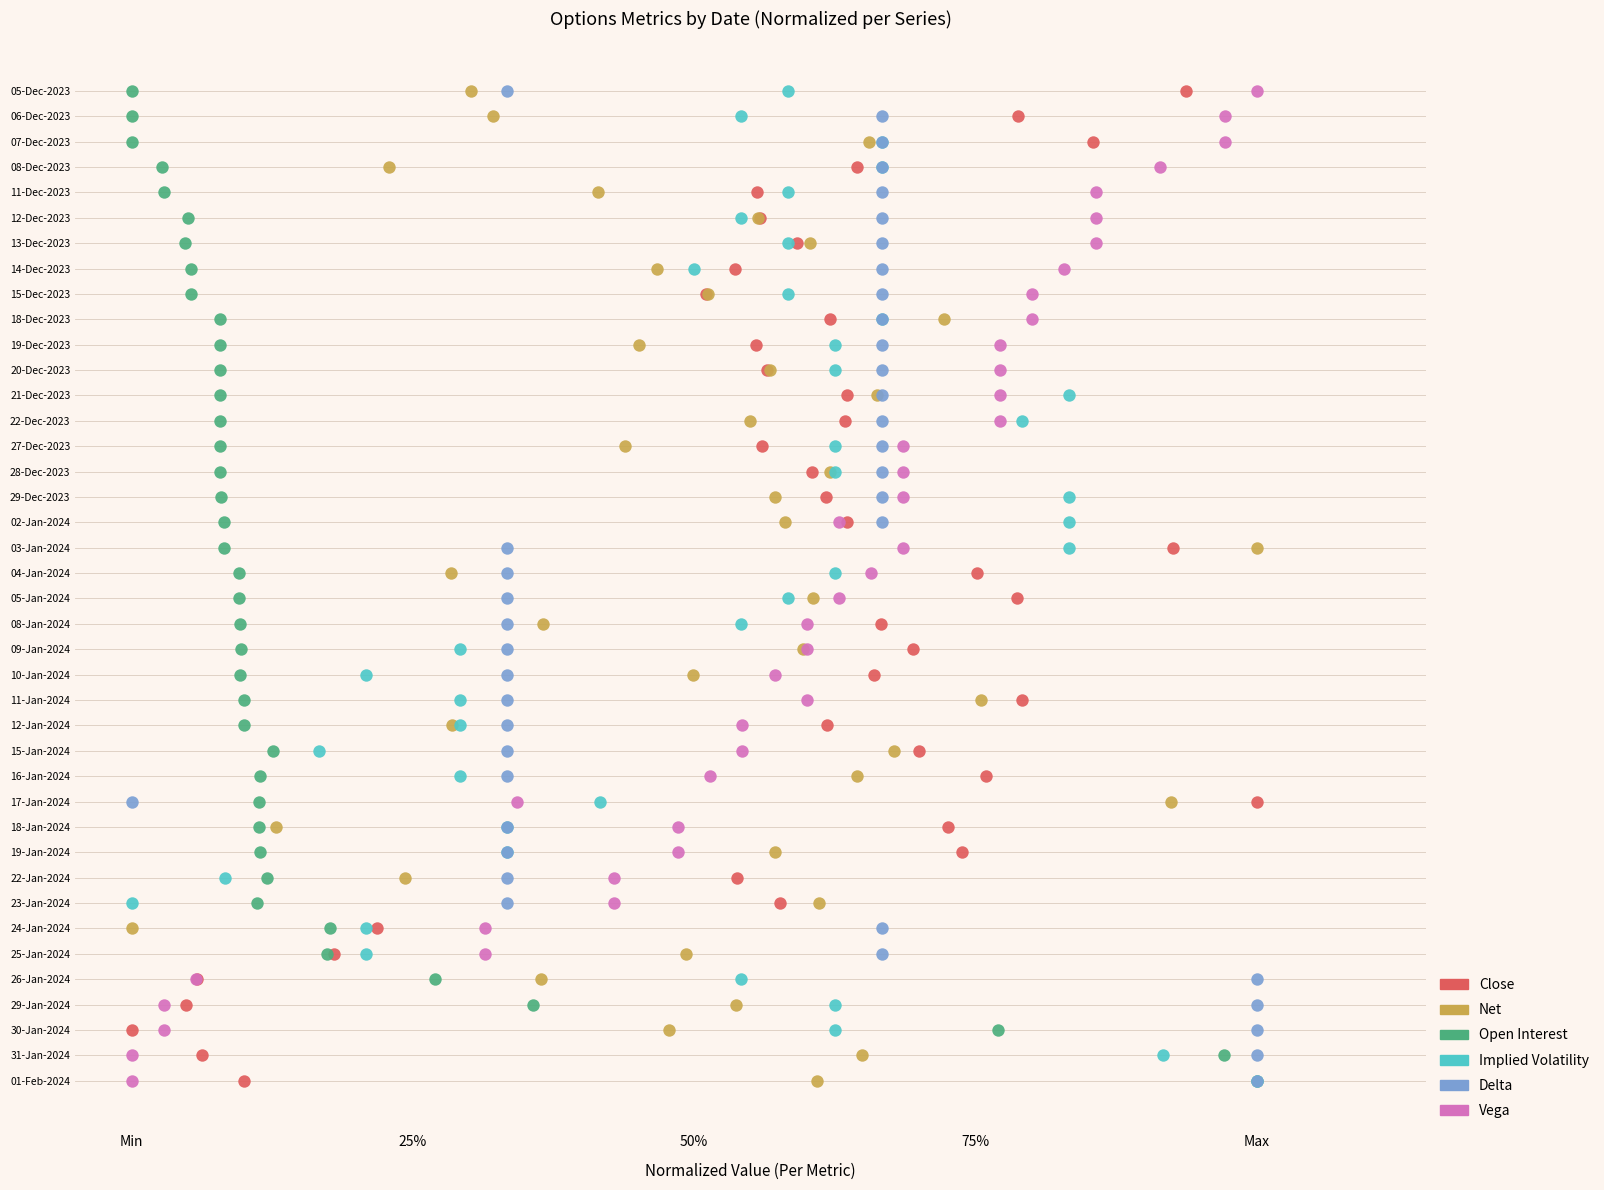

What are all the series names shown in the legend?

Close, Net, Open Interest, Implied Volatility, Delta, Vega